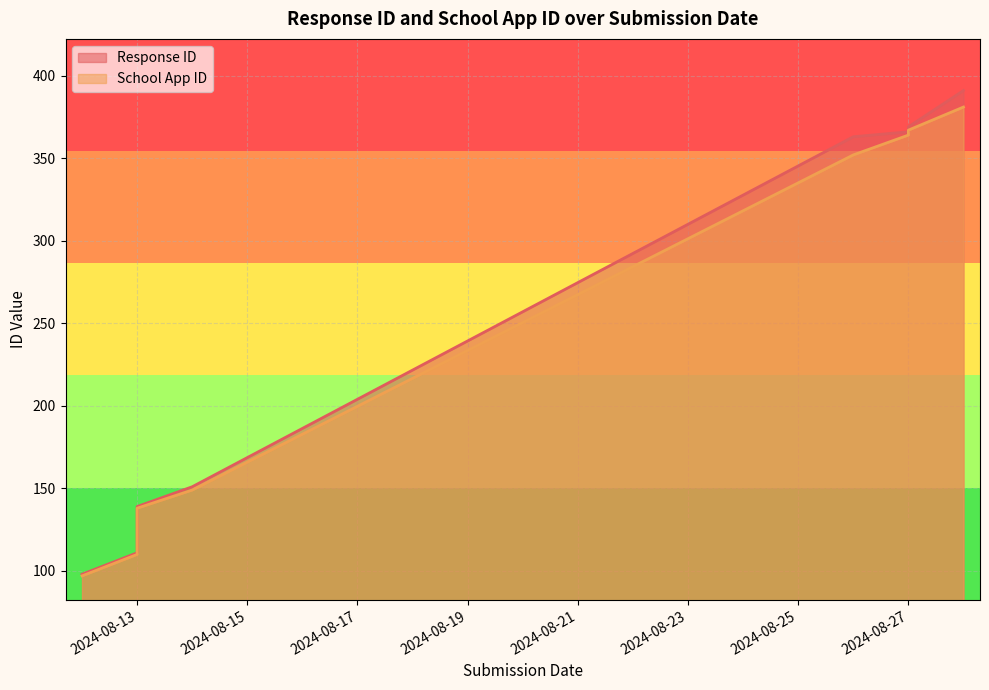

Reading right to left, extract all data points from this chart.

Response ID: 391	369	366	363	151	139	125	111	98
School App ID: 381	367	364	352	149	138	124	110	97